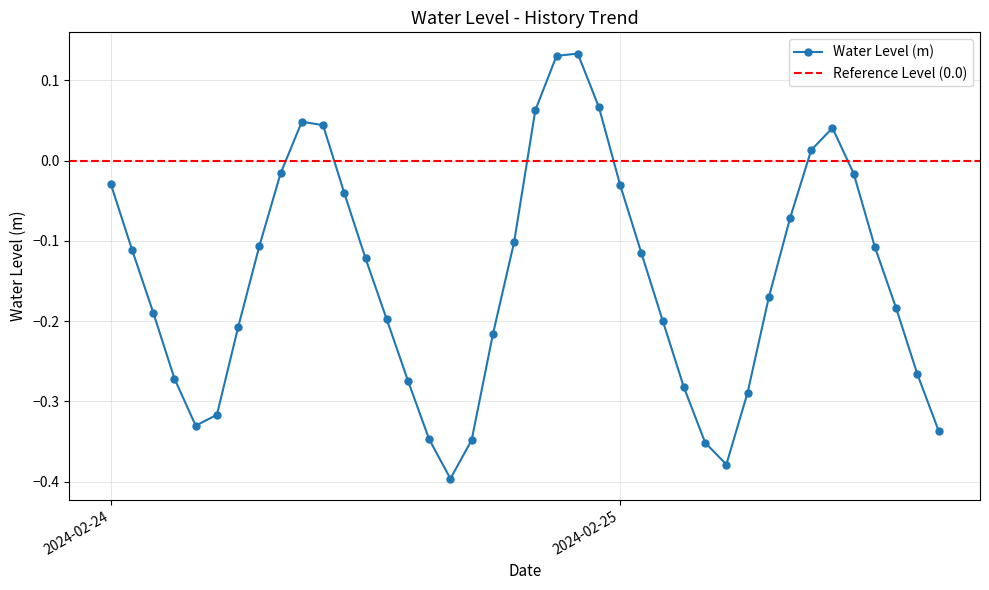

What is the greatest value displayed?

0.1